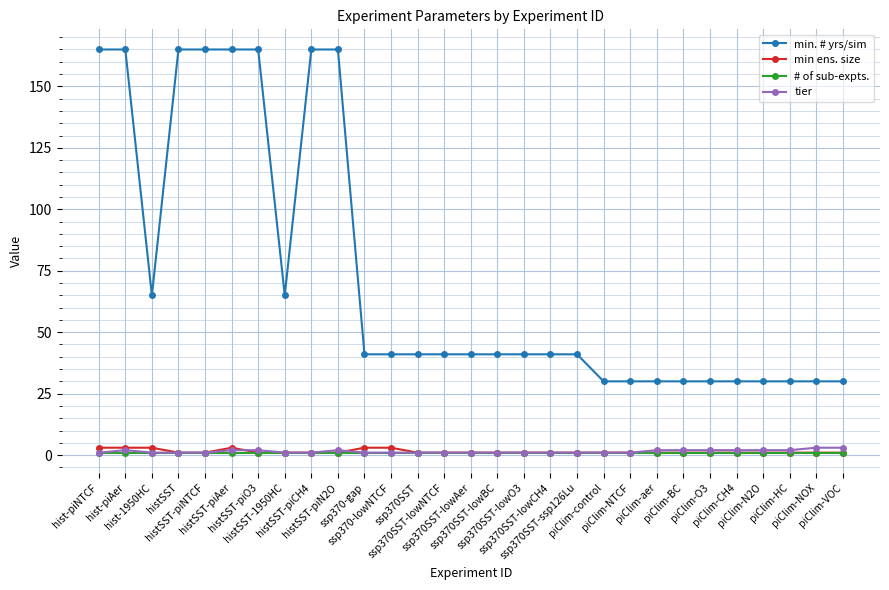

Read the # of sub-expts. value at hist-piNTCF.

1